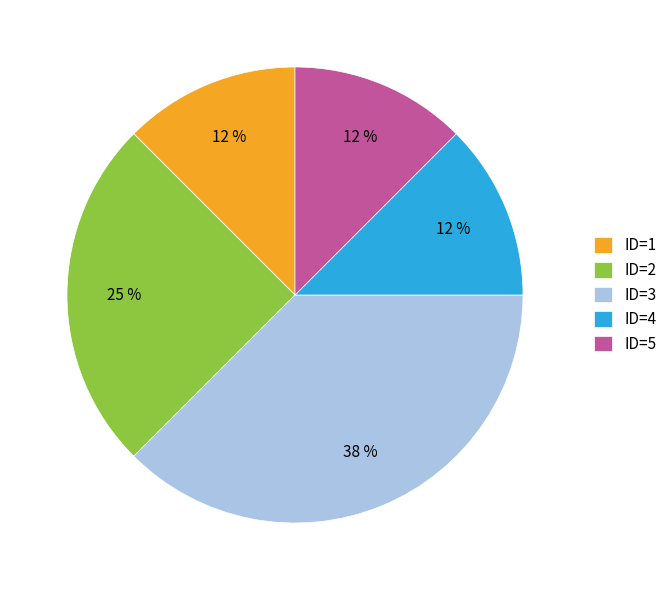

Is it true that ID=3 is 38% of the pie?

True